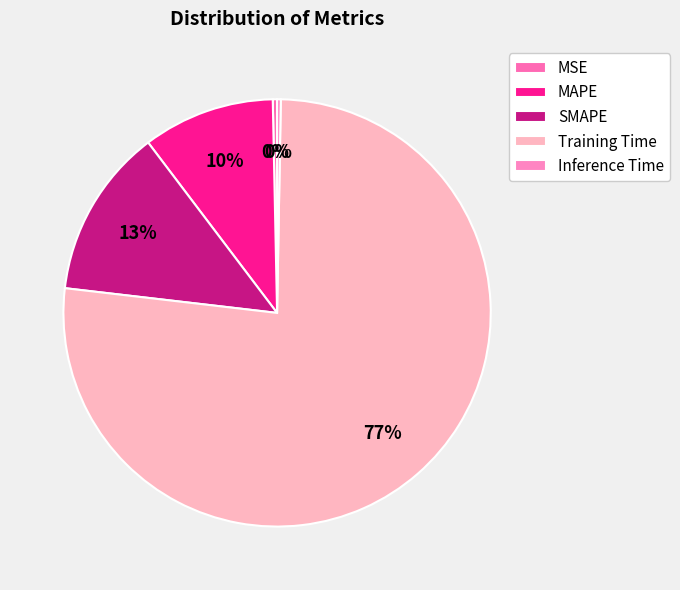

Does any single category account for the majority?

Yes